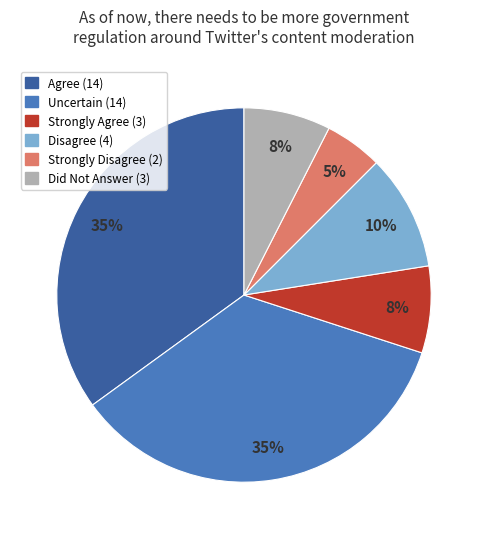

What percentage is the Strongly Disagree slice, to the nearest percent?

5%